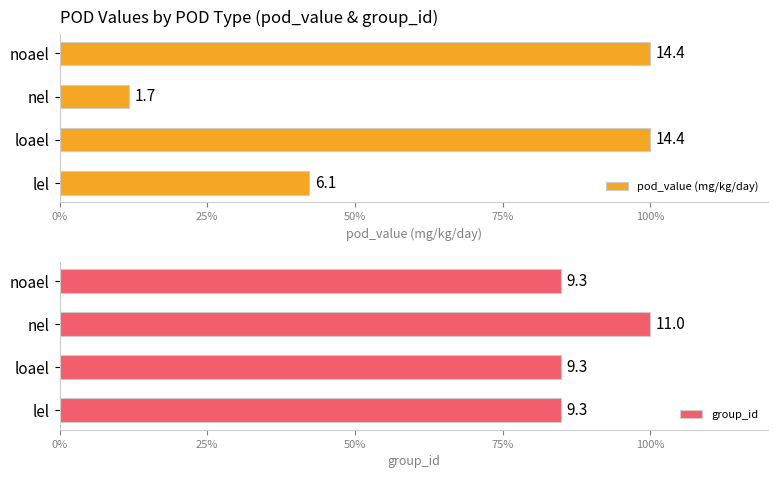

At loael, list the series in order from smallest to largest.

group_id, pod_value (mg/kg/day)